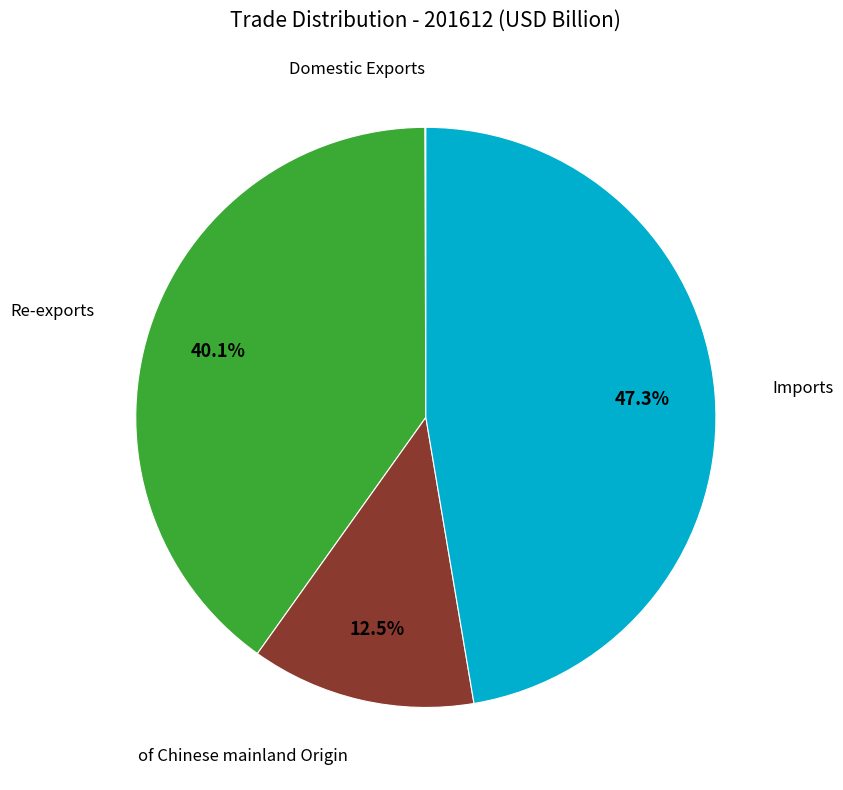

Is there a majority slice in this chart?

No